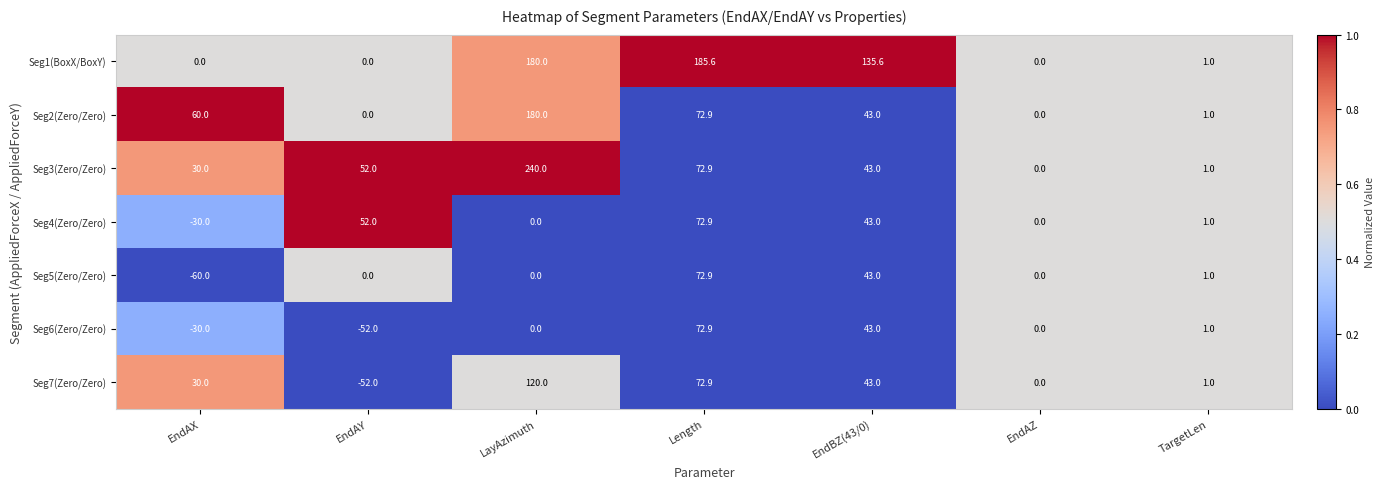

What is the approximate value of Seg2(Zero/Zero) at Length?

72.9